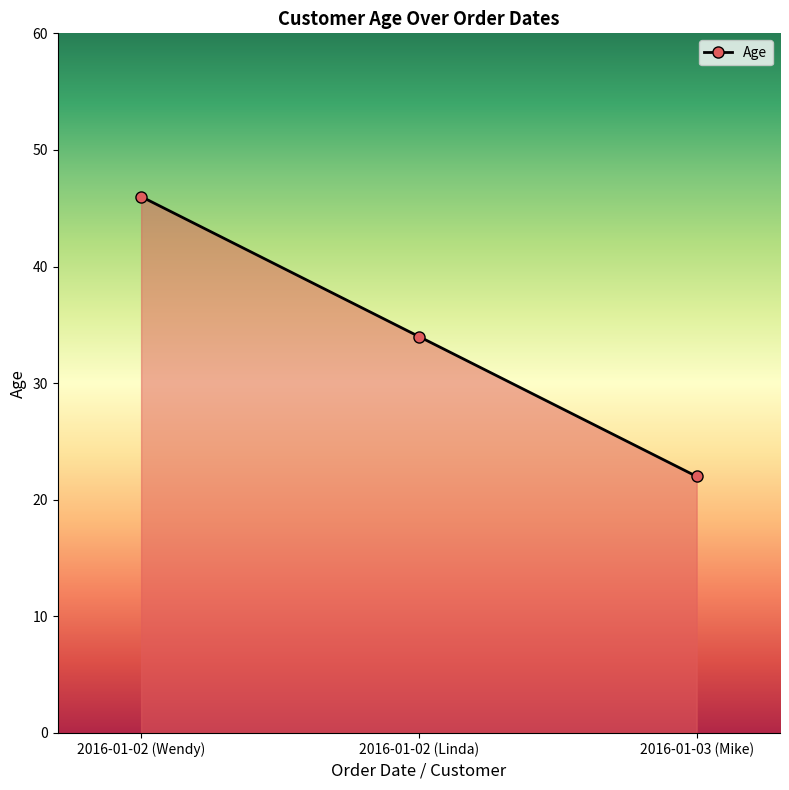

True or false: the data shows 50 at 2016-01-02 (Linda).

False